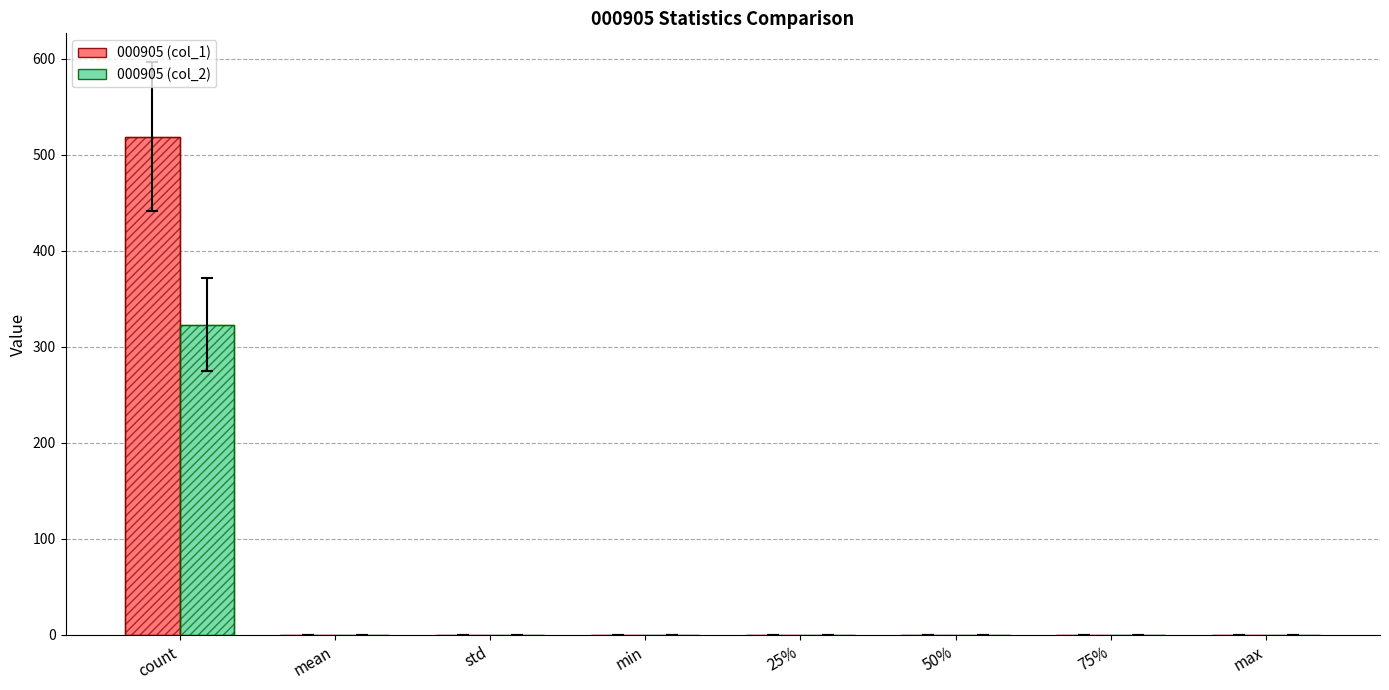

Which series has the largest range (max minus min)?

000905 (col_1)